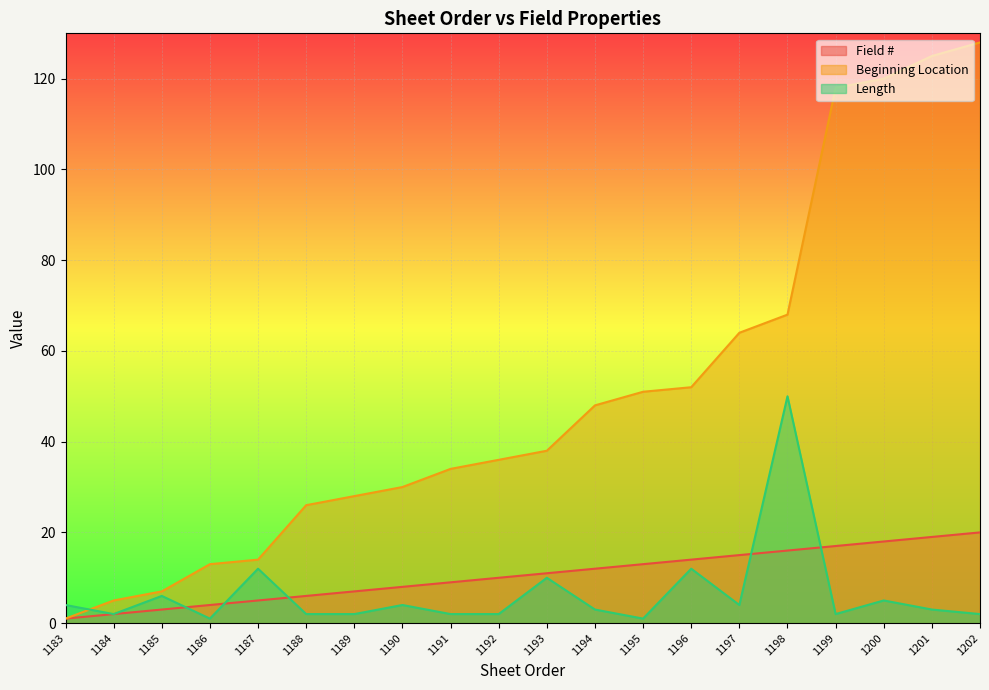

Rank the series by their maximum value, from highest to lowest.

Beginning Location, Length, Field #